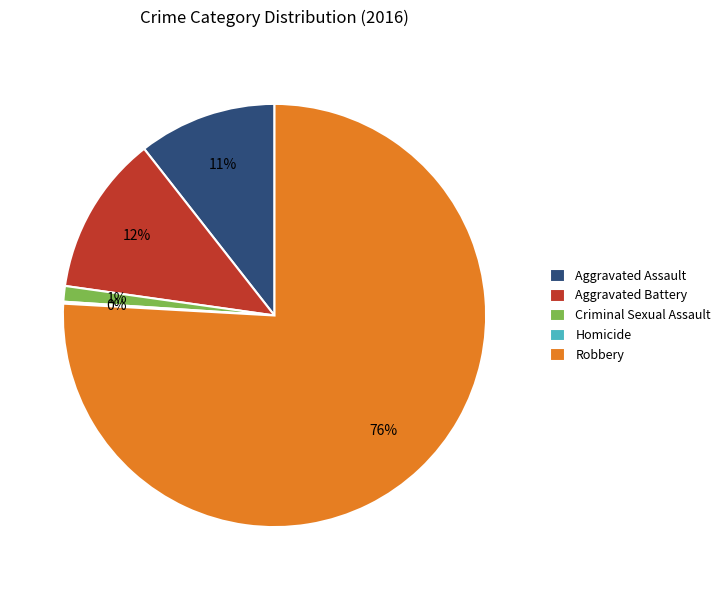

To the nearest percent, what is the difference between the largest and smallest slice percentages?

76%